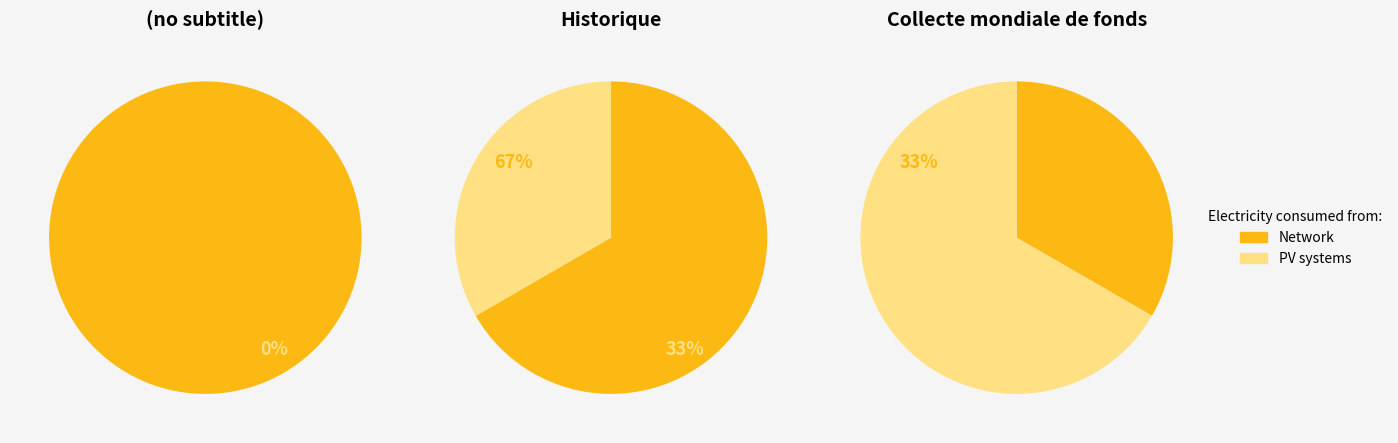

At Collecte mondiale de fonds, list the series in order from smallest to largest.

Network, PV systems